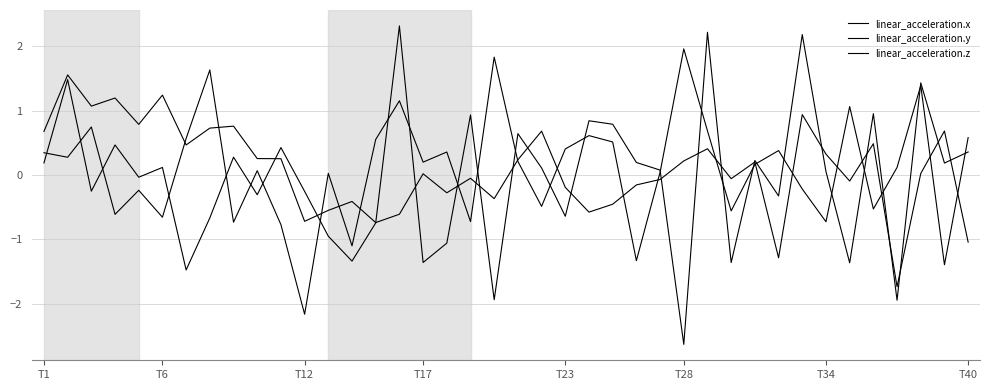

How many interior local peaks does the linear_acceleration.x series have?

13